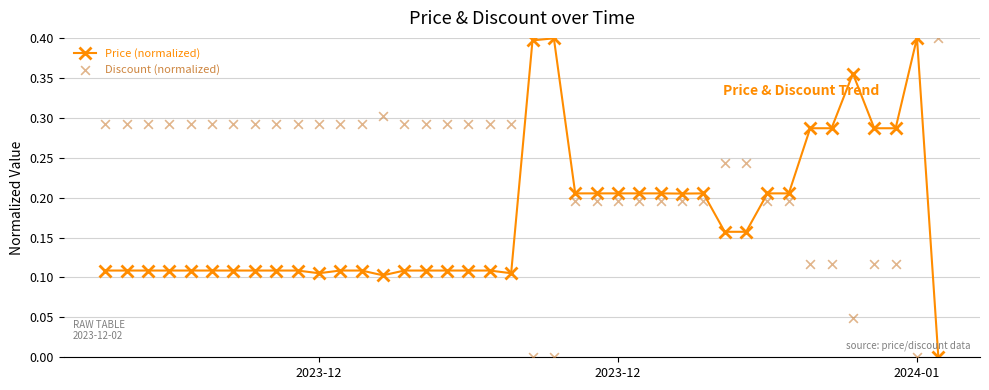

At how many categories does at least one series exceed 0?

40